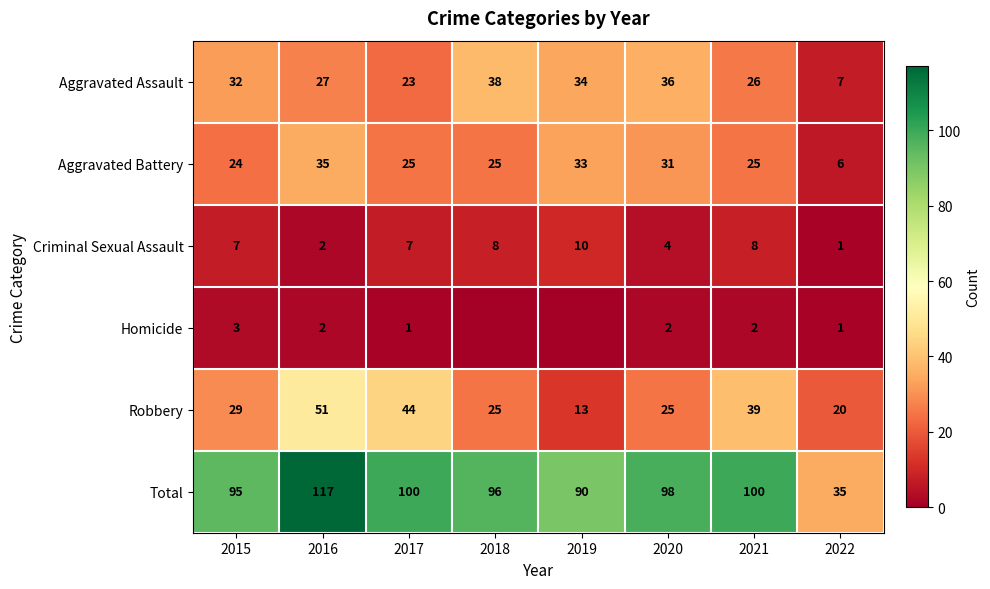

True or false: Robbery has a value of 11 at 2022.

False